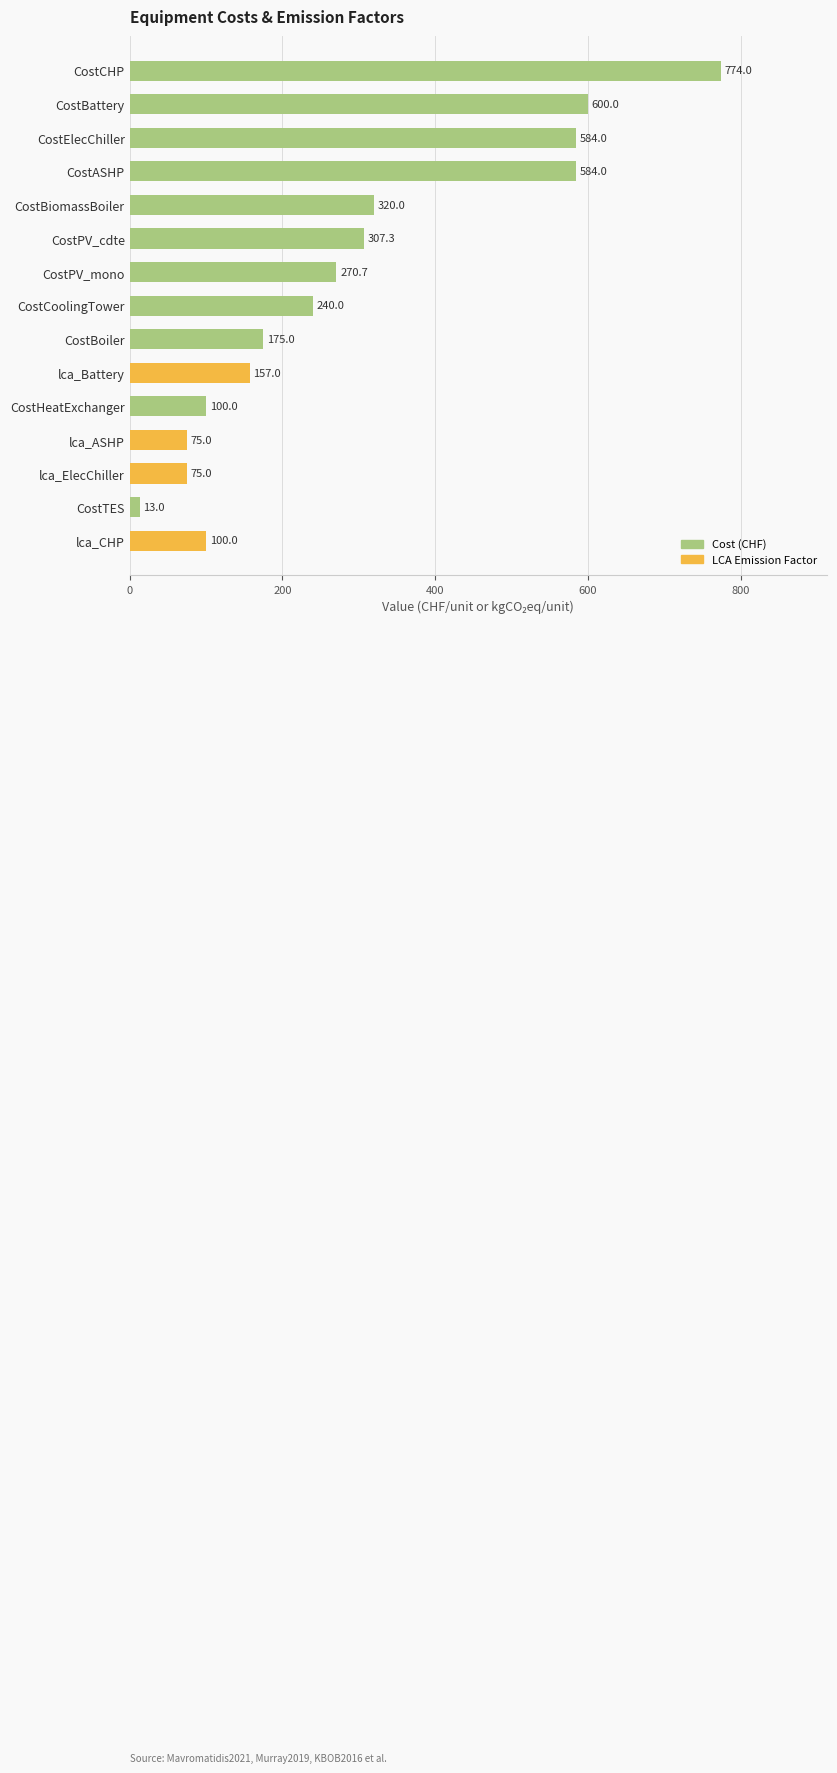

Reading top to bottom, extract all data points from this chart.

774.0	600.0	584.0	584.0	320.0	307.3	270.7	240.0	175.0	157.0	100.0	75.0	75.0	13.0	100.0